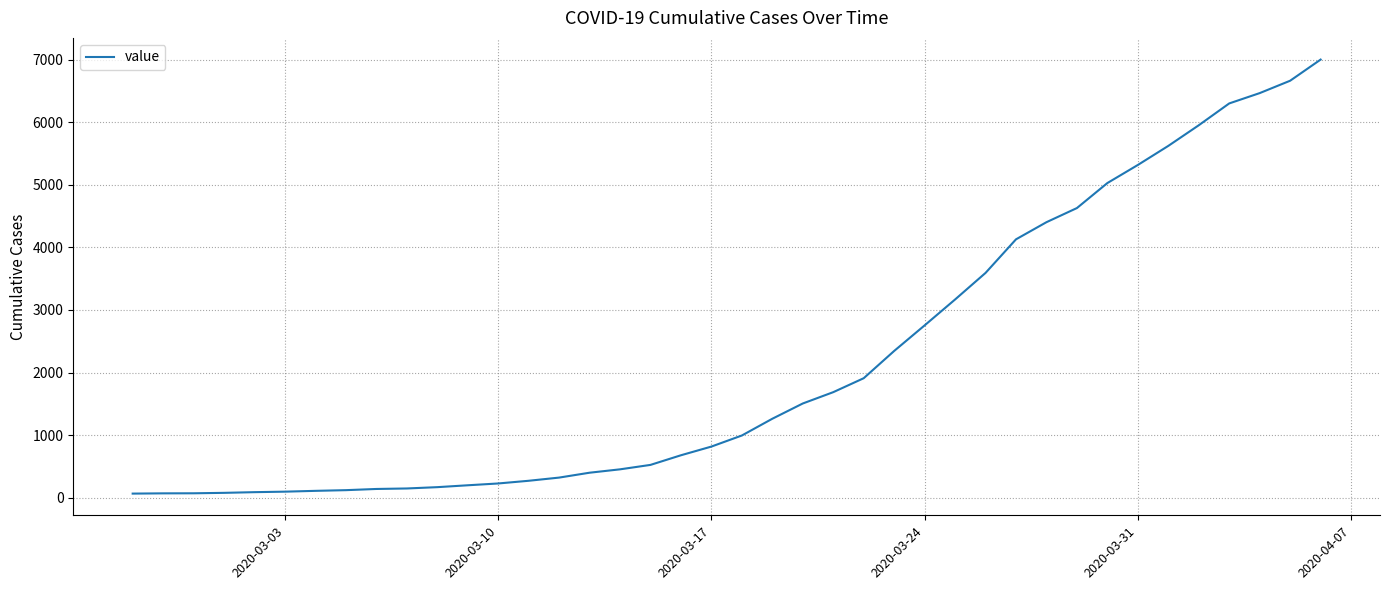

What is the maximum value shown in the chart?

7004